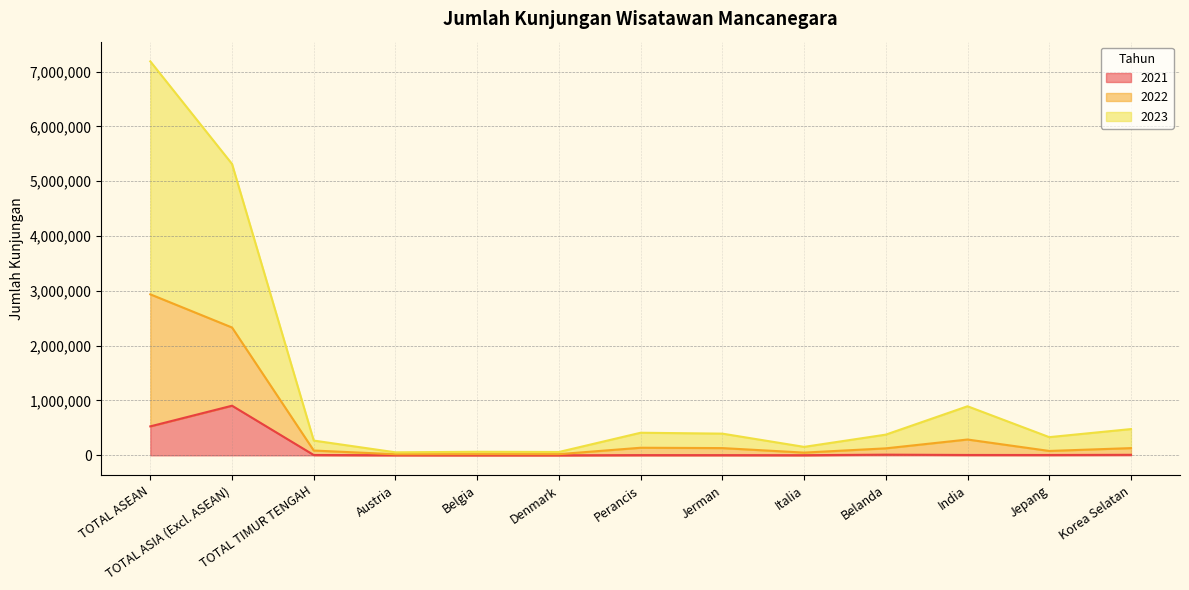

Between Austria and Belgia, which series saw the biggest shift?

2022